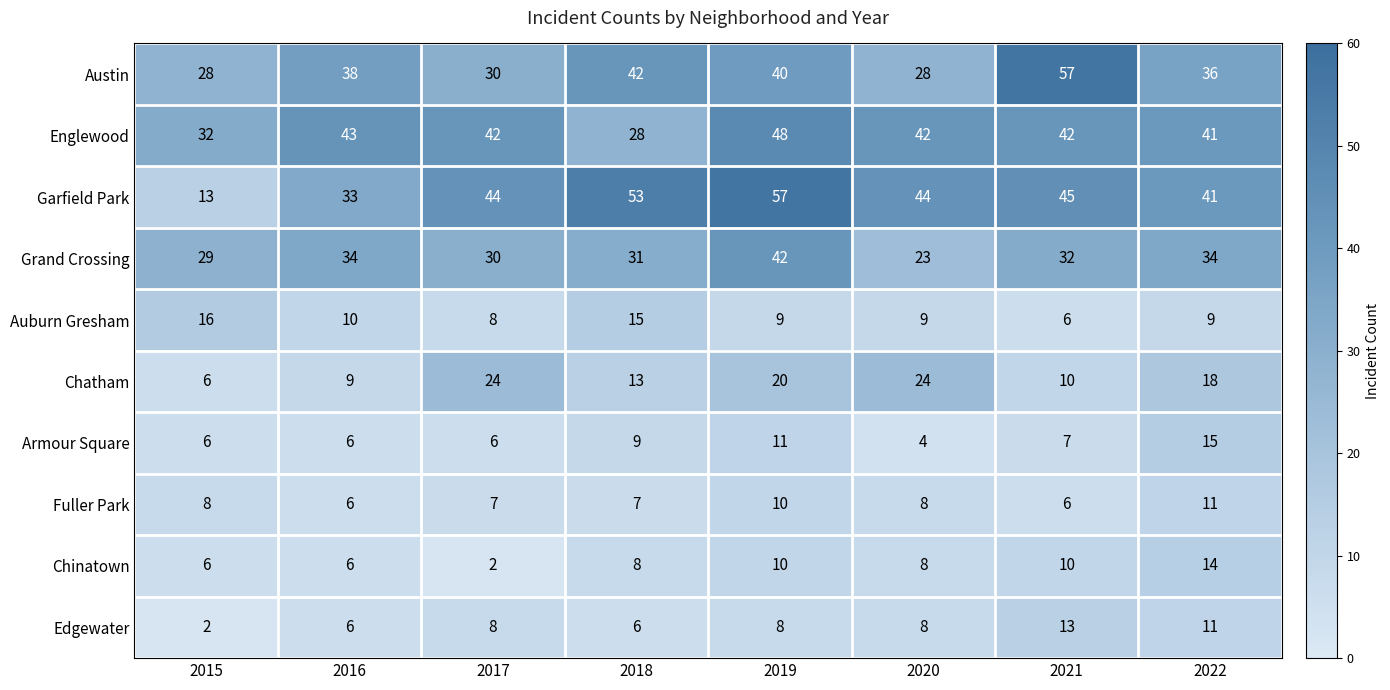

True or false: Auburn Gresham has a value of 8 at 2017.

True